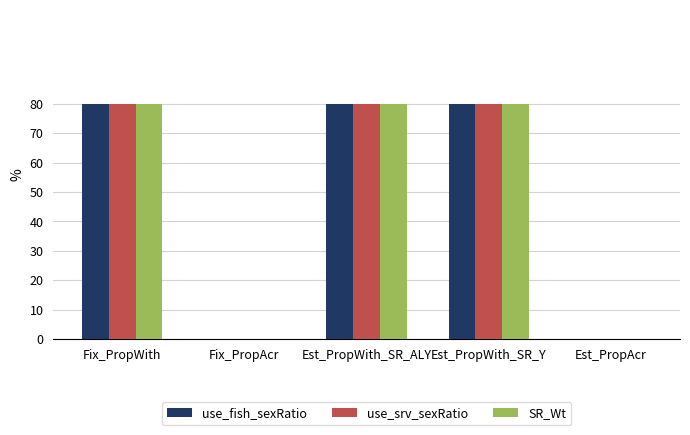

Are the bars horizontal?

No